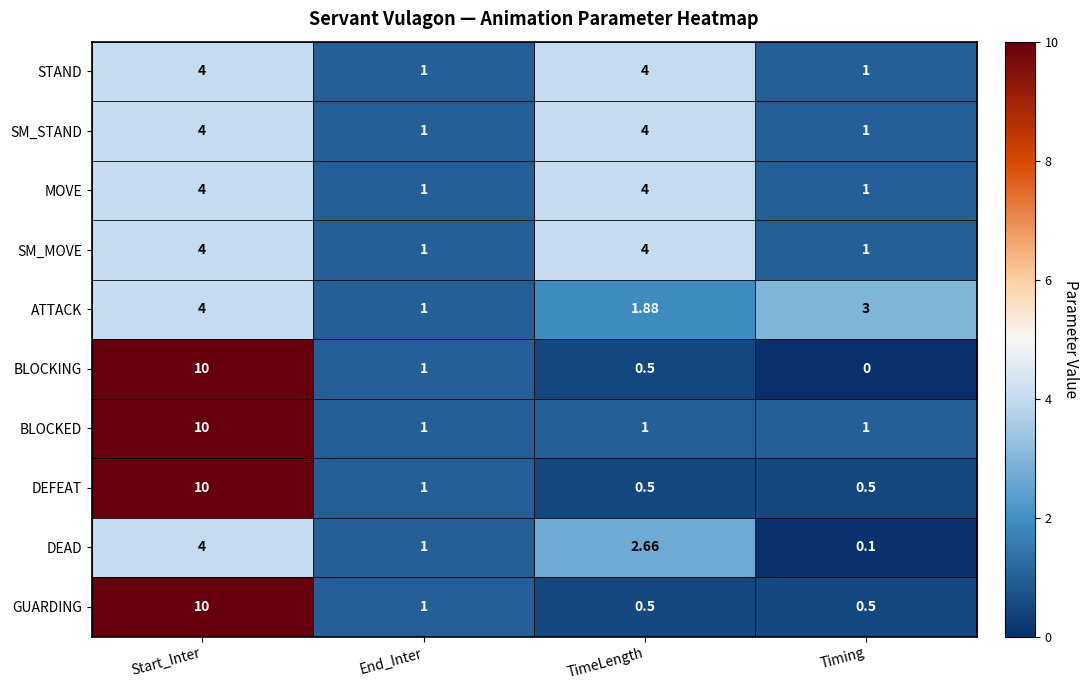

Which series has the widest spread of values?

BLOCKING